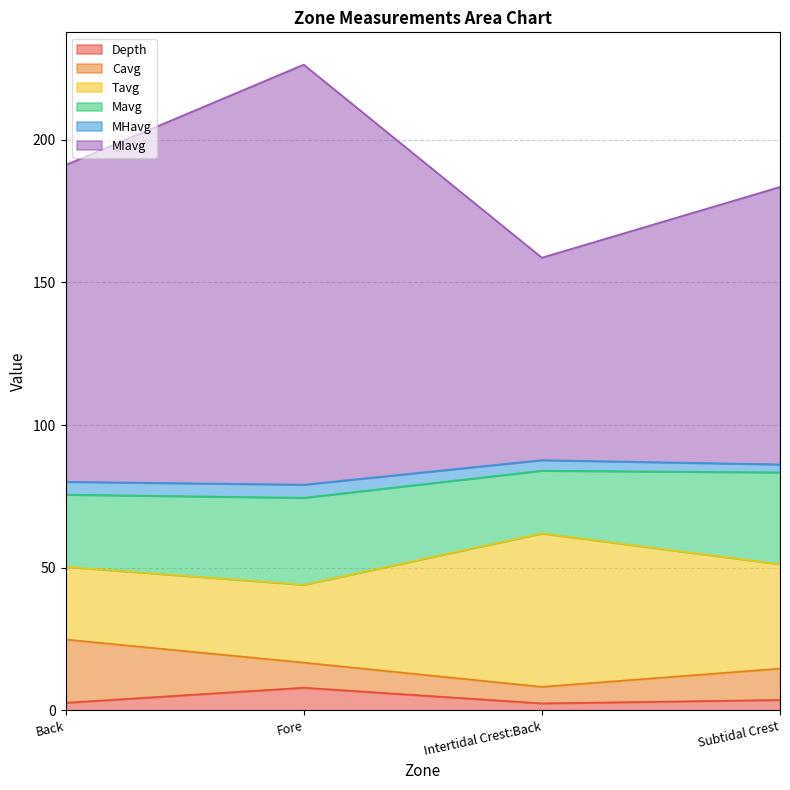

True or false: Tavg and MHavg intersect in this chart.

False